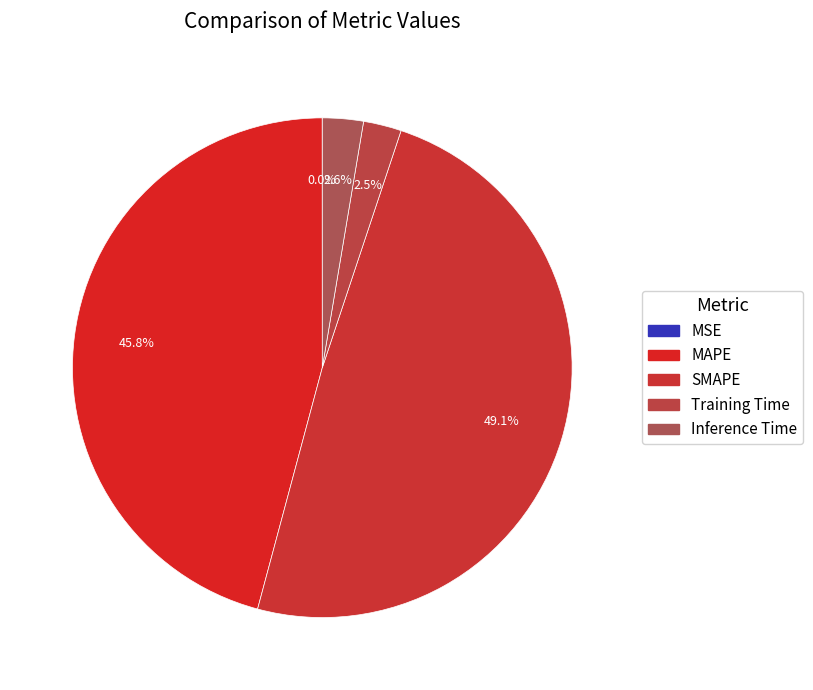

What is the smallest slice in the pie chart?

MSE